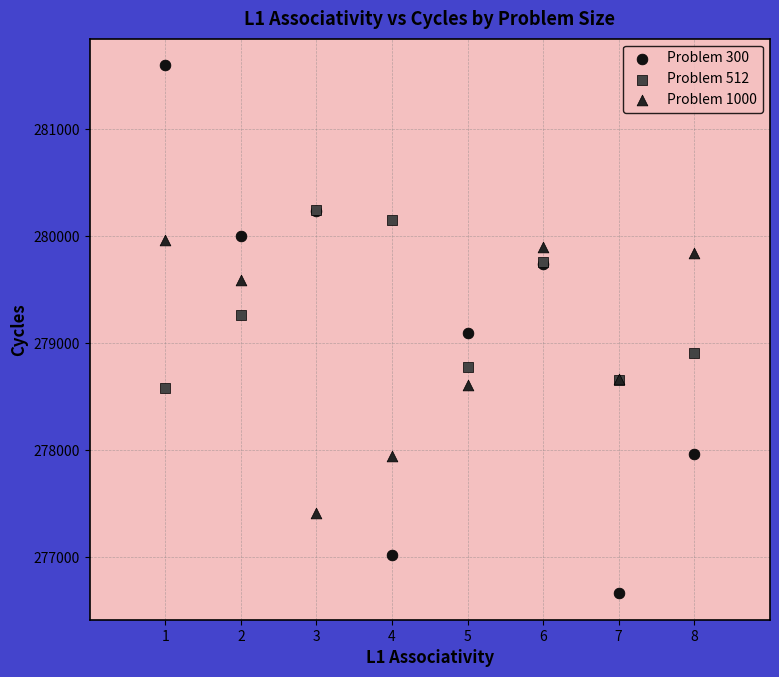

What are all the series names shown in the legend?

Problem 300, Problem 512, Problem 1000